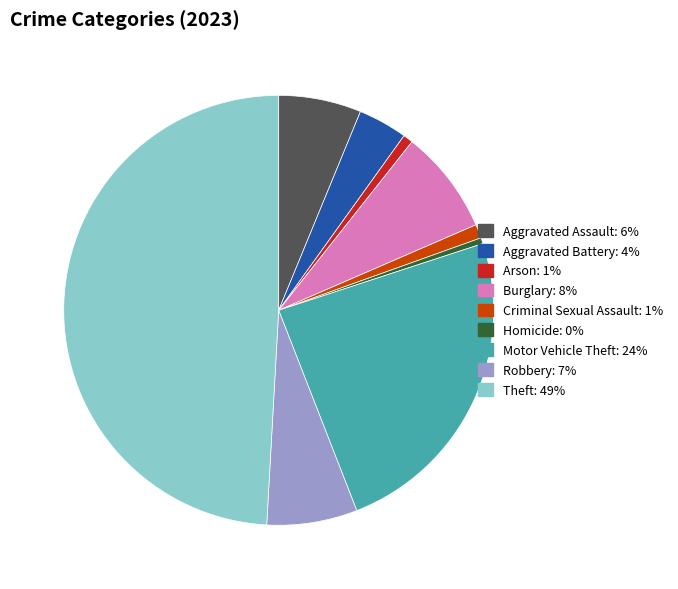

Is it true that Aggravated Battery is 17% of the pie?

False